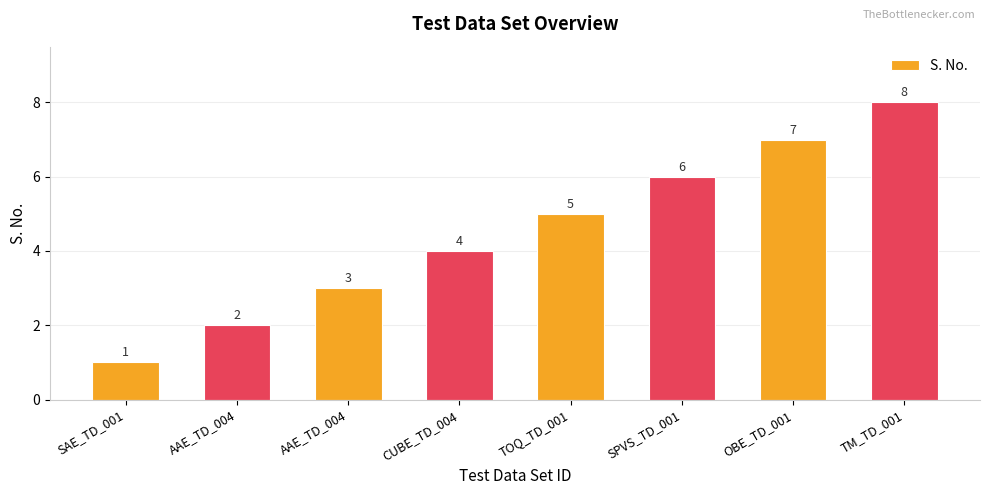

Is it true that the value at AAE_TD_004 is 1?

False